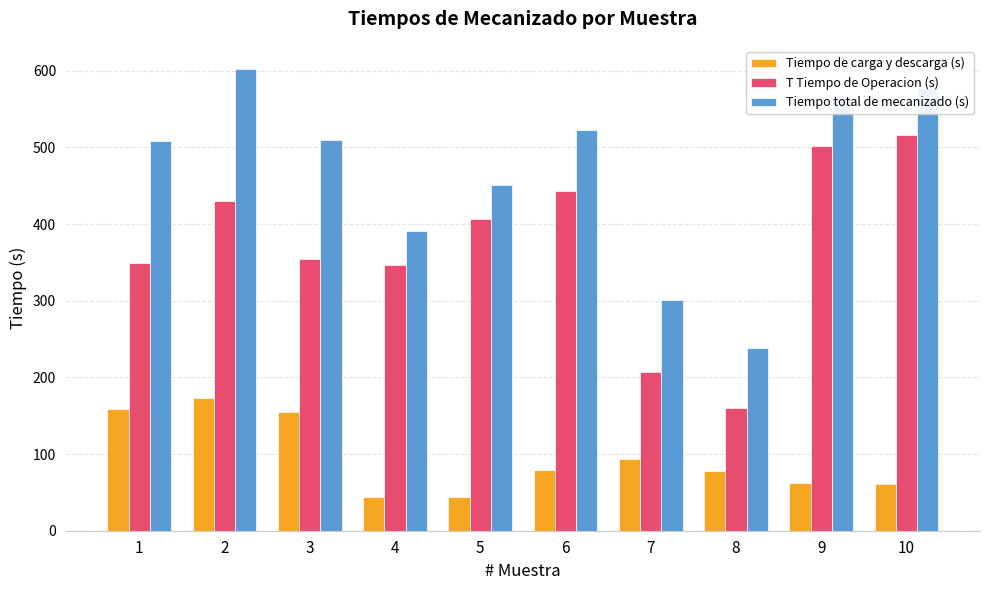

What is the difference between the highest and lowest values at 2?

429.7